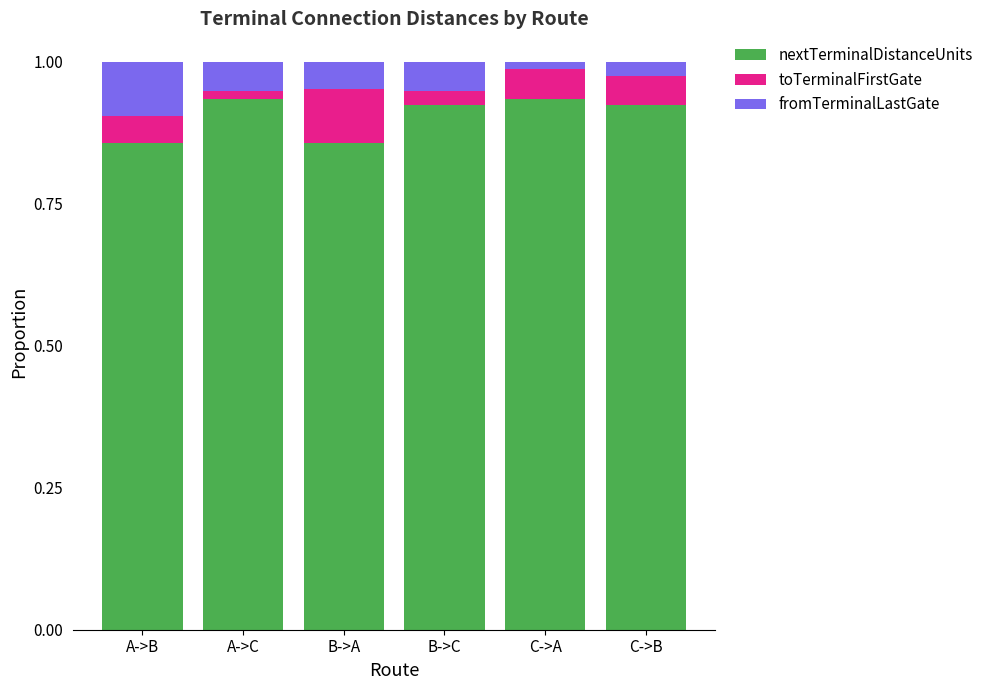

How many bars are there in total?

6